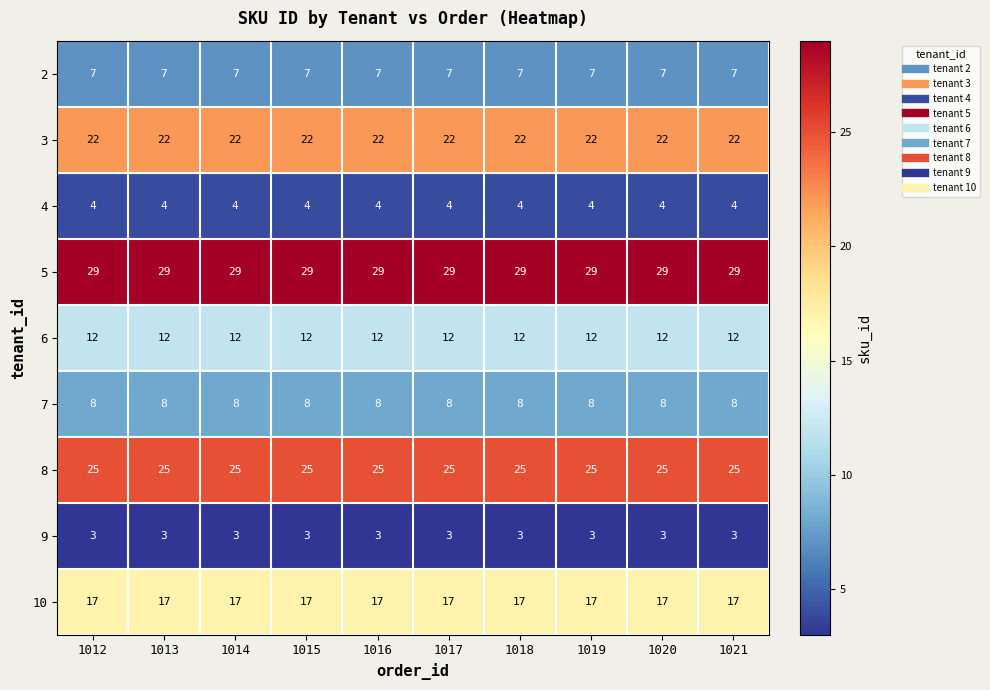

What is the lowest value of the 10 series?

17